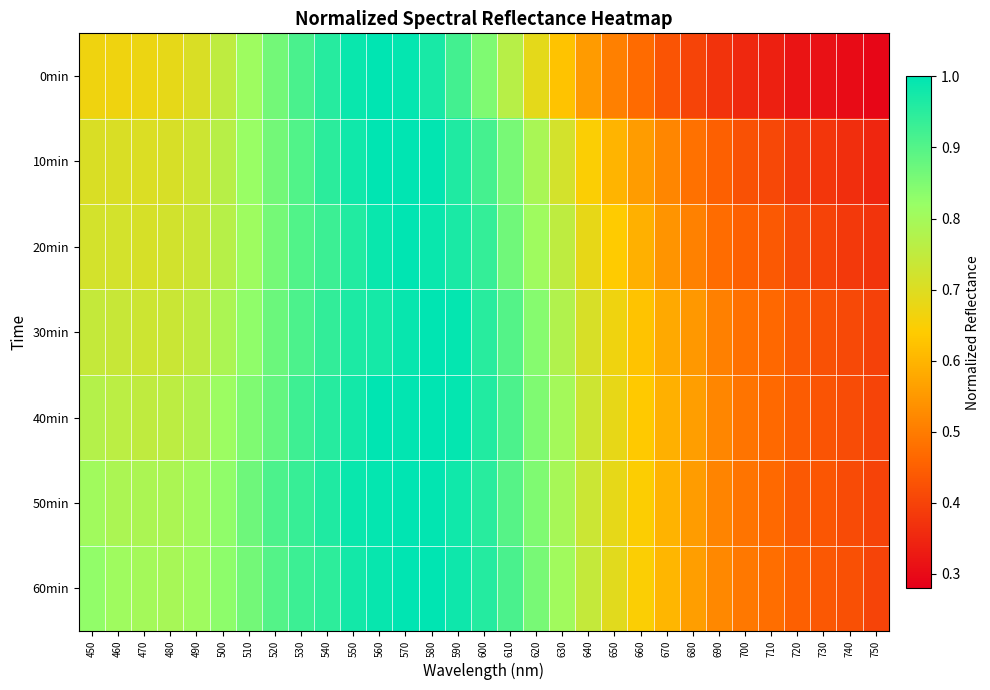

Between 700 and 620, which is larger?

620